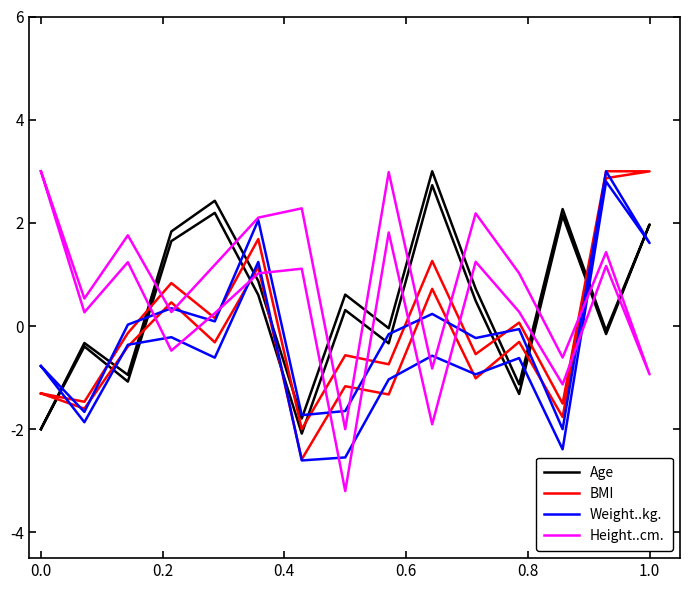

How many data points in BMI are less than 0?

18